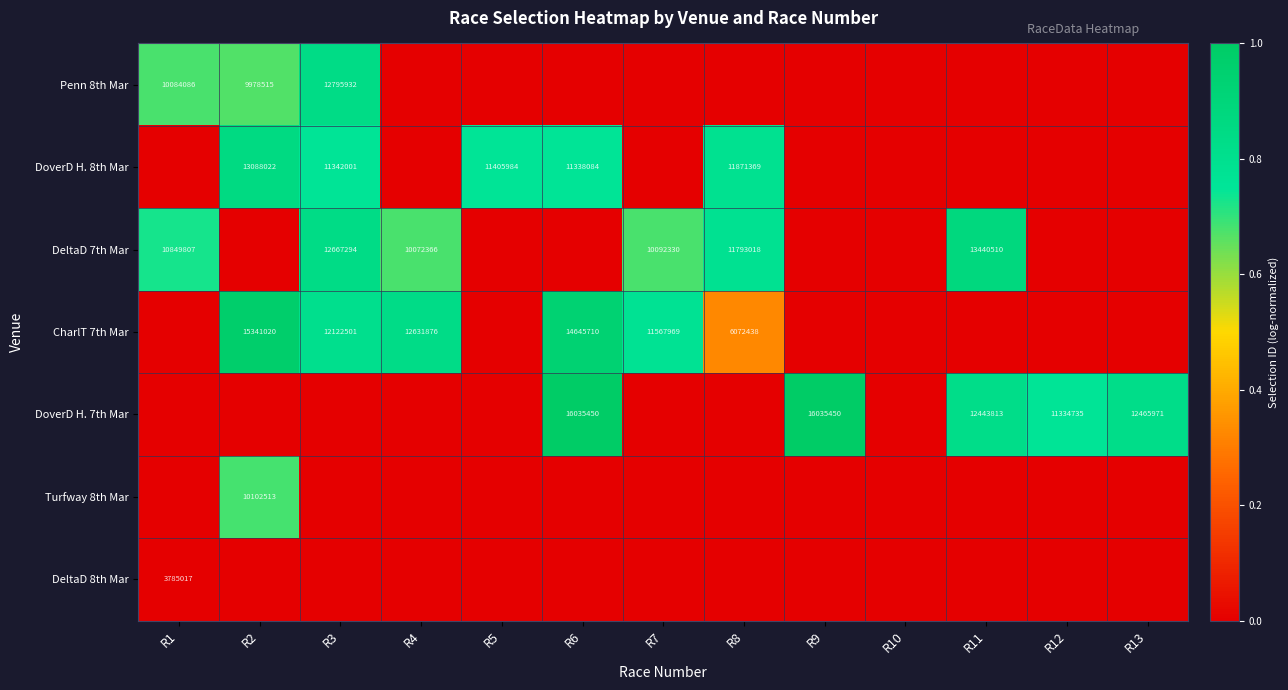

Is it true that DoverD H. 7th Mar equals 27960773 at R6?

False